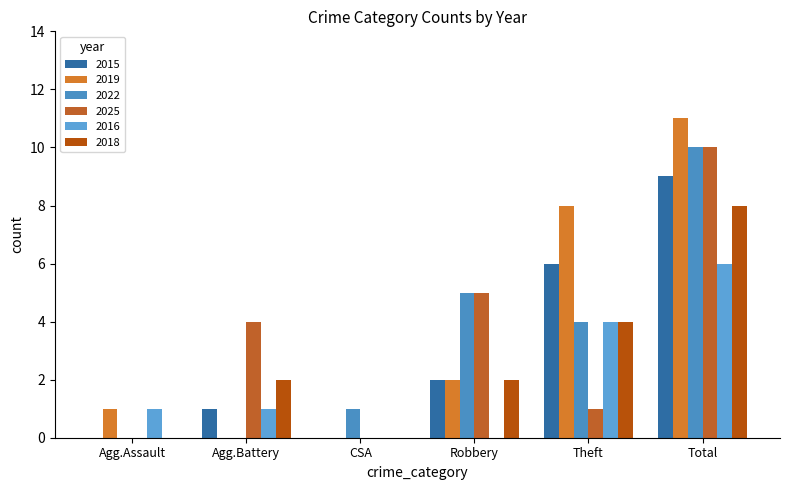

Are the bars grouped side by side (vs. stacked)?

Yes